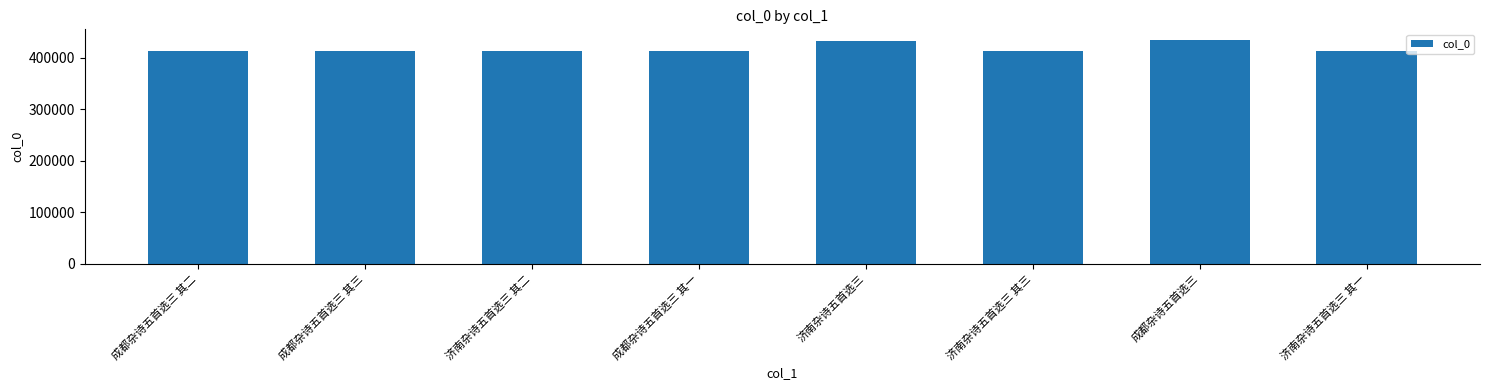

True or false: the data shows 414253 at 济南杂诗五首选三 其三.

True